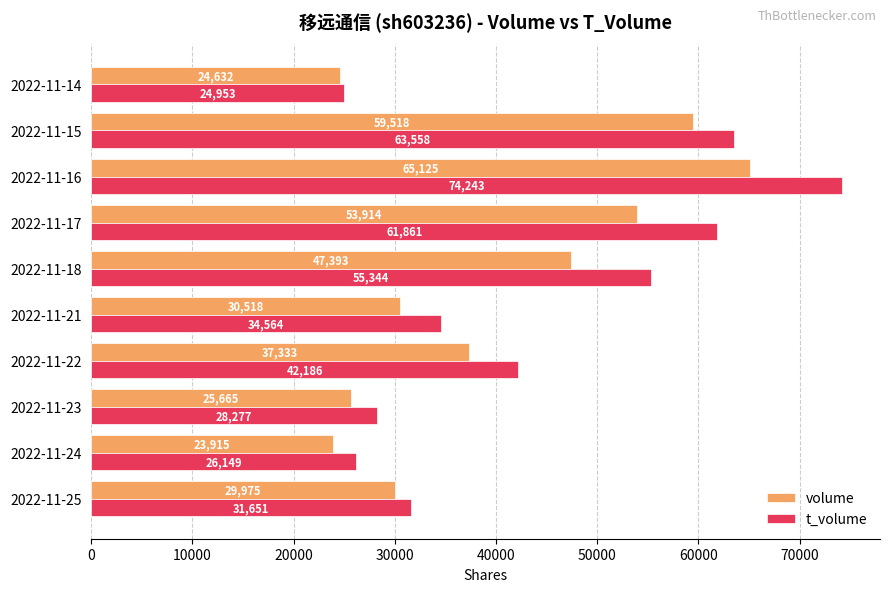

At how many categories does at least one series exceed 47488?

4